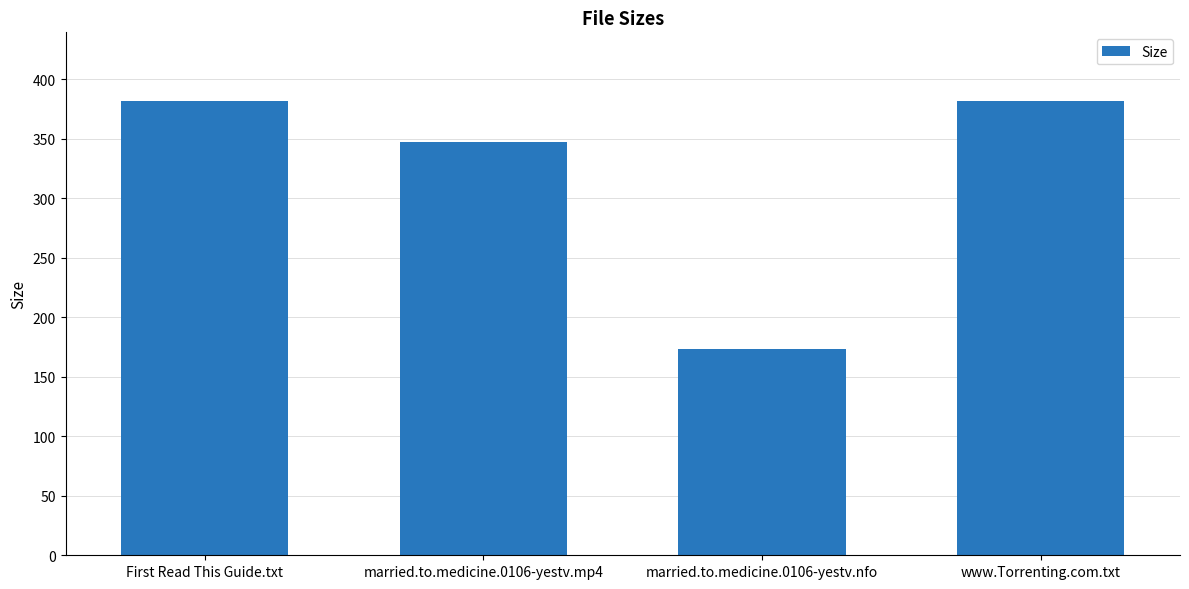

Reading left to right, list all the values displayed in this chart.

382.0	347.1	173.0	382.0